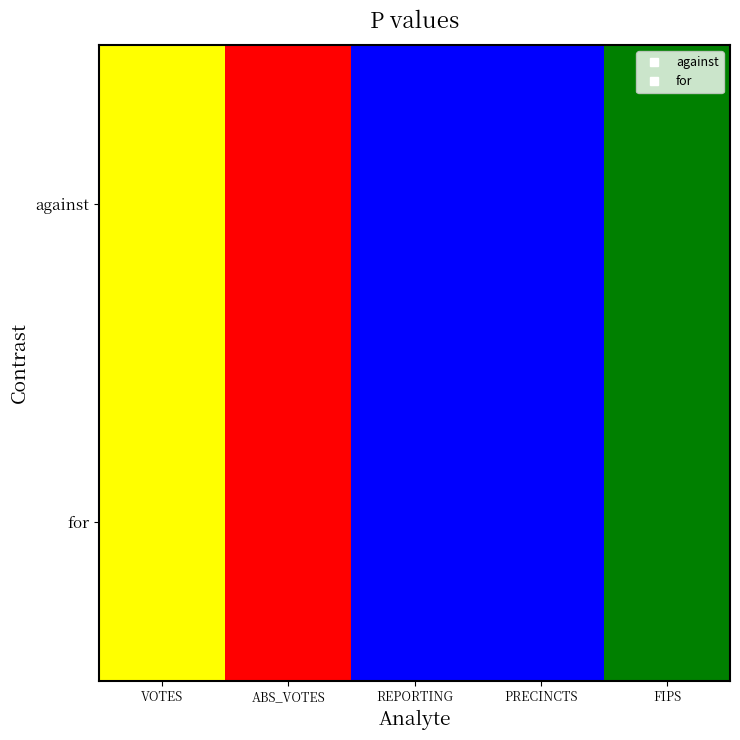

Which has a higher value, REPORTING or FIPS?

FIPS